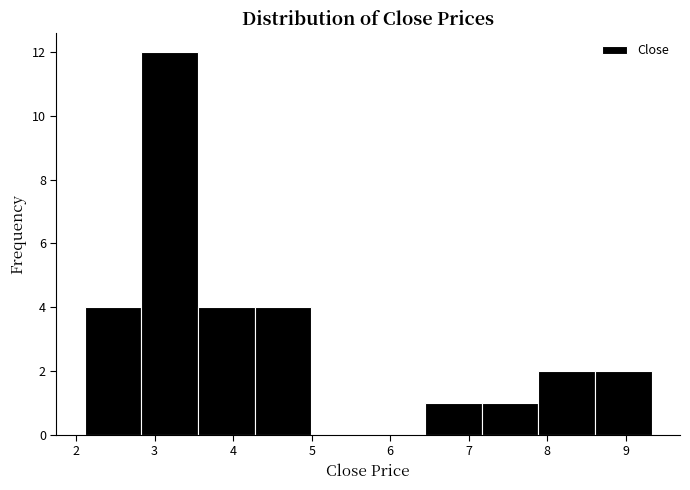

Which range on the x-axis has the tallest bar?

2.8 to 3.6